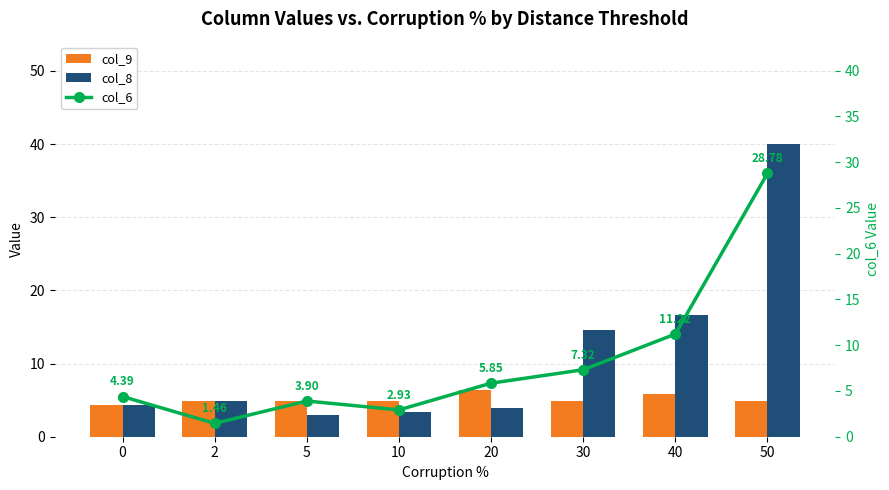

Is the value of col_8 at 50 greater than the value of col_6 at 10?

Yes